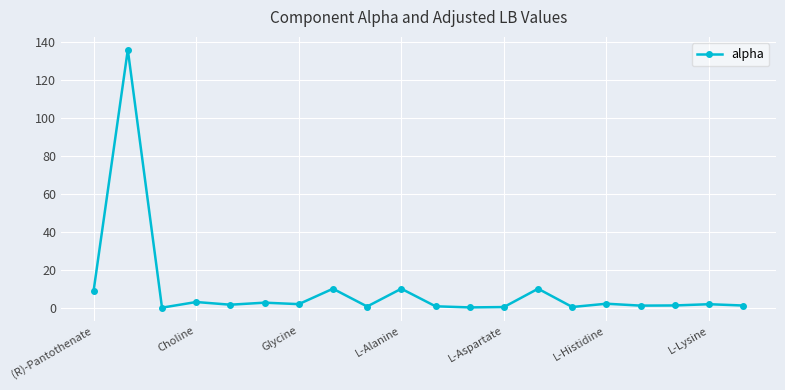

What is the maximum value shown in the chart?

136.0